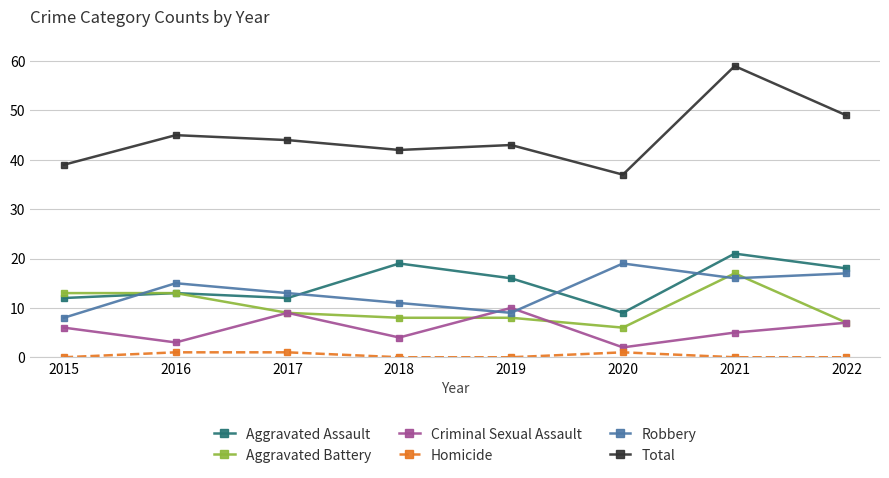

True or false: Total has more than 0 points higher than both neighbors.

True